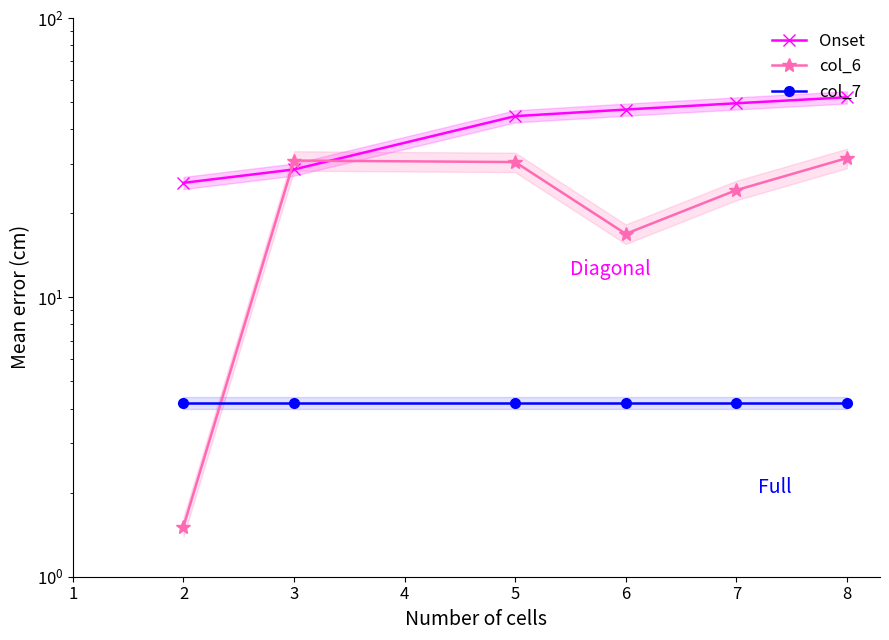

The col_6 series shows 39.7 at 5. True or false?

False